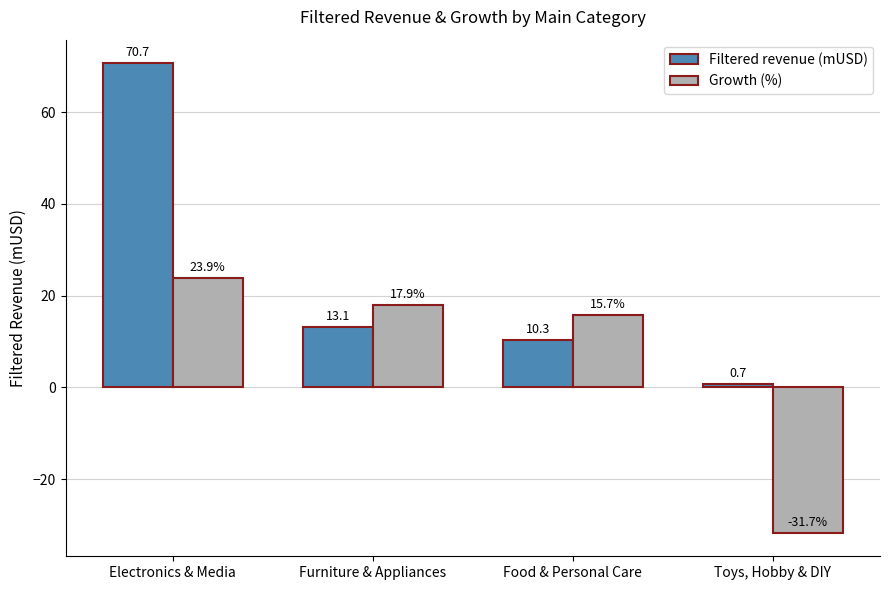

What is the minimum value for Filtered revenue (mUSD)?

0.7